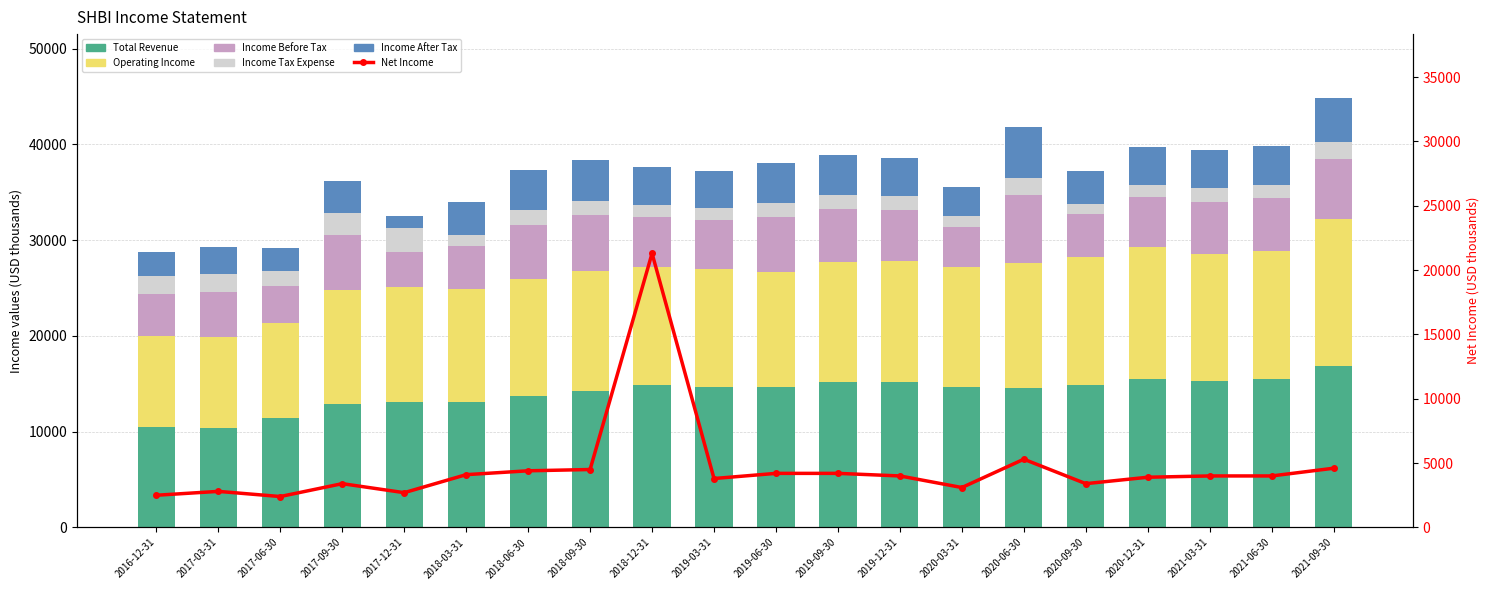

Is it true that Income Tax Expense equals 1600 at 2017-06-30?

True